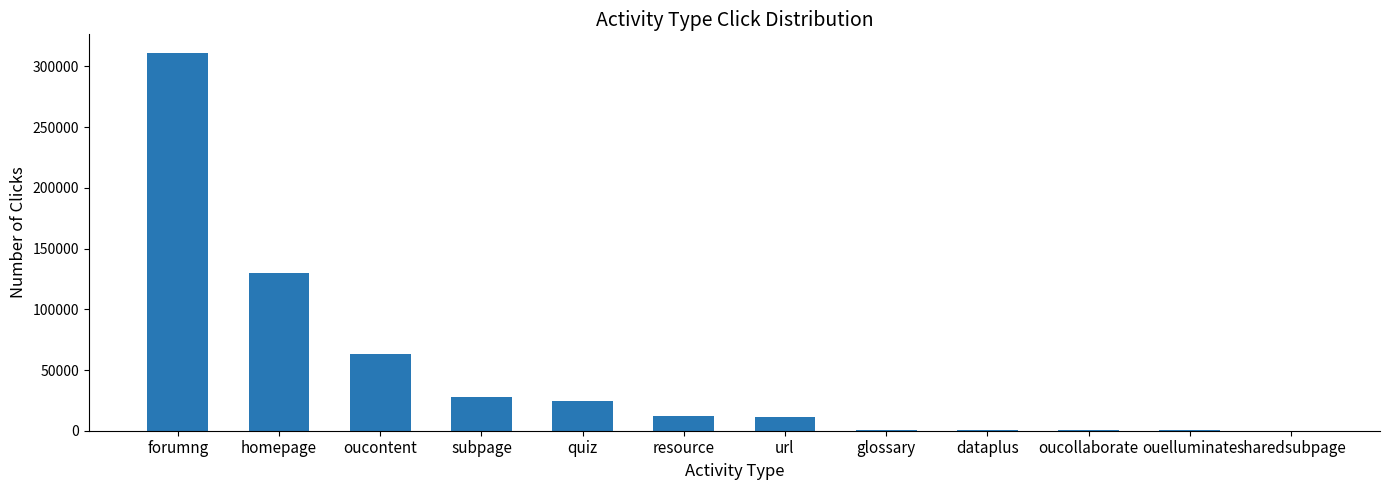

Where is the data nearest to the value 155446?

homepage